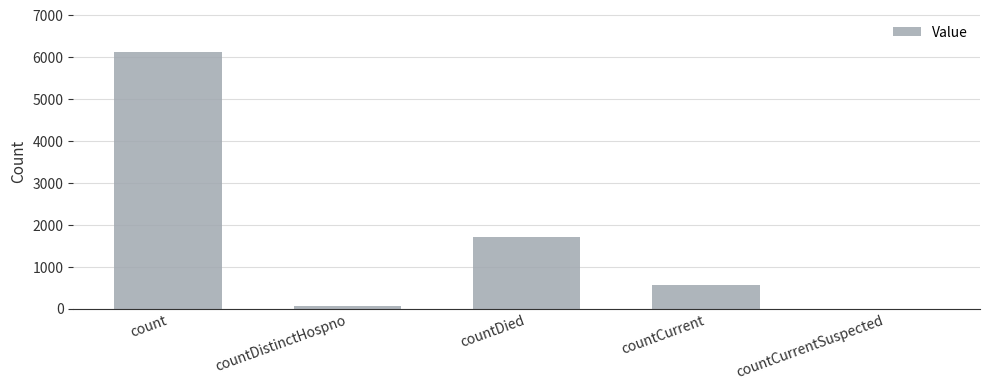

At which label is the value closest to 3069?

countDied